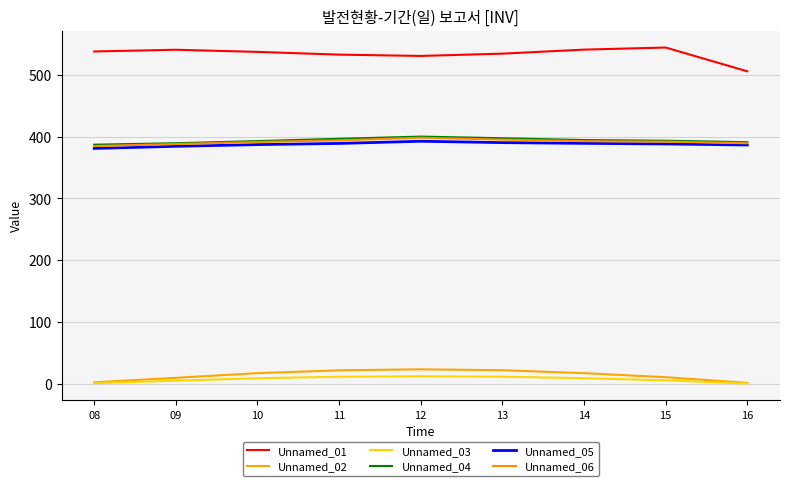

Which series has the largest total across all categories?

Unnamed_01